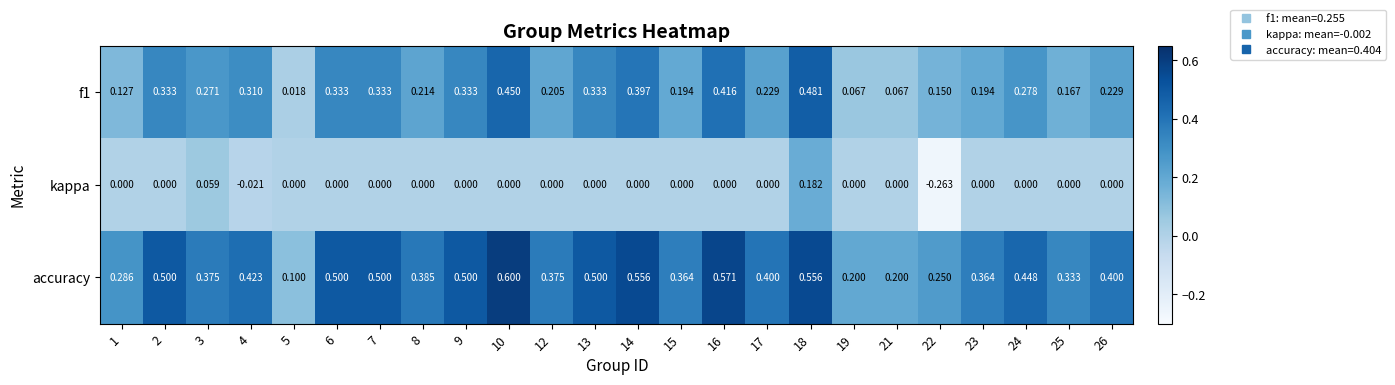

Between 19 and 26, which series saw the biggest shift?

accuracy